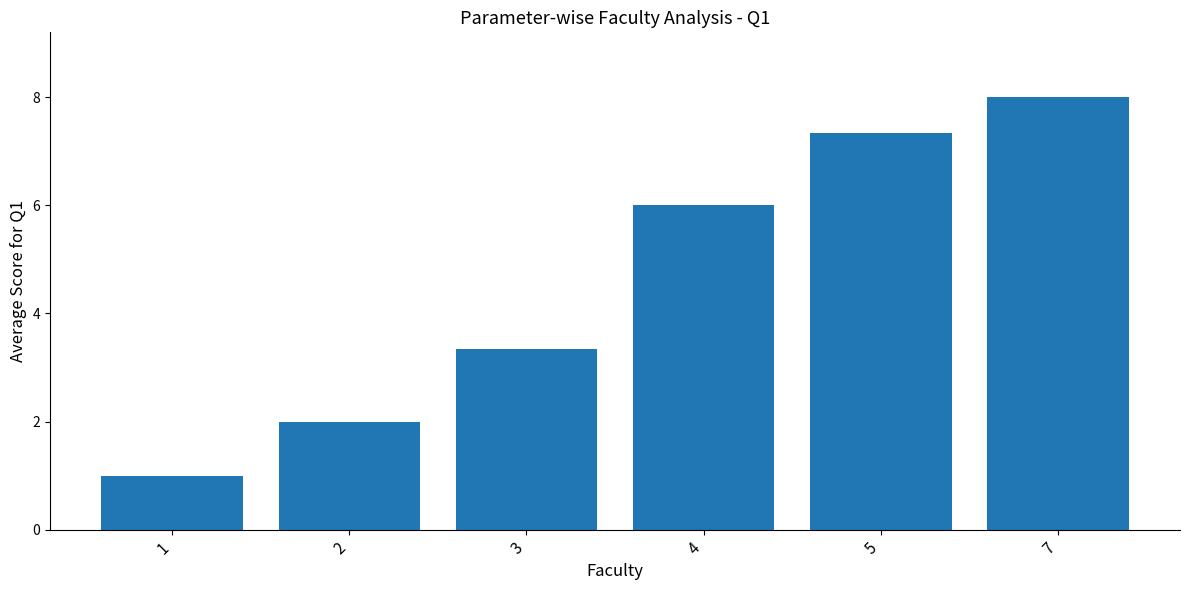

Rank the categories by value from lowest to highest.

1, 2, 3, 4, 5, 7